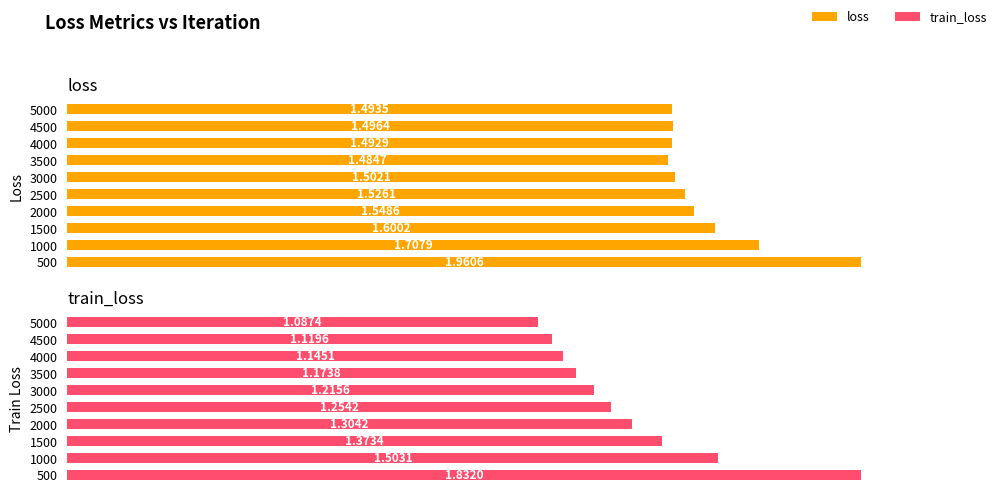

What is the sum of the loss values at 2000 and 5000?

3.0